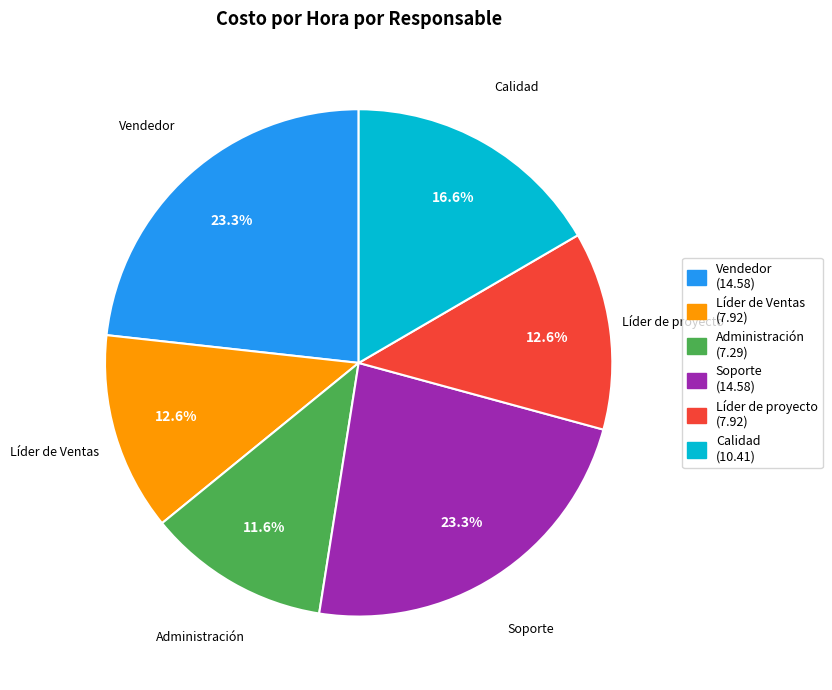

Does any single category account for the majority?

No